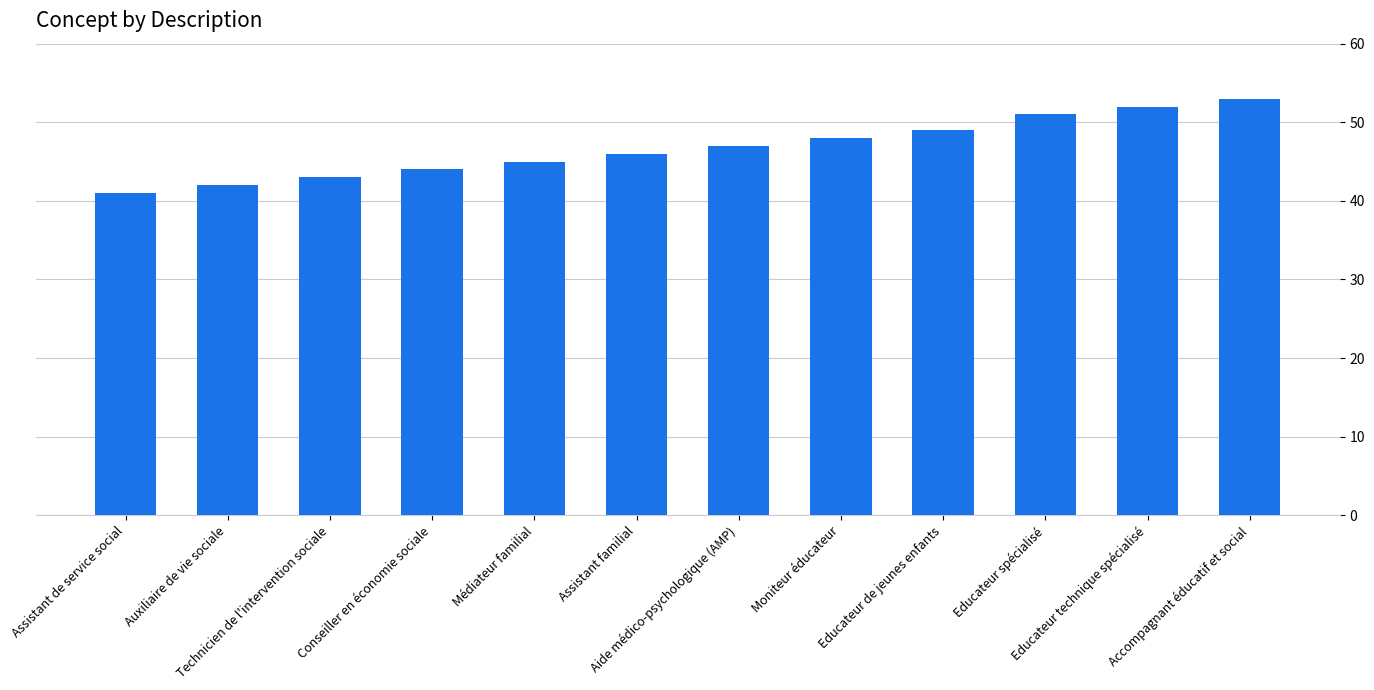

Rank the categories by value from highest to lowest.

Accompagnant éducatif et social, Educateur technique spécialisé, Educateur spécialisé, Educateur de jeunes enfants, Moniteur éducateur, Aide médico-psychologique (AMP), Assistant familial, Médiateur familial, Conseiller en économie sociale, Technicien de l'intervention sociale, Auxiliaire de vie sociale, Assistant de service social